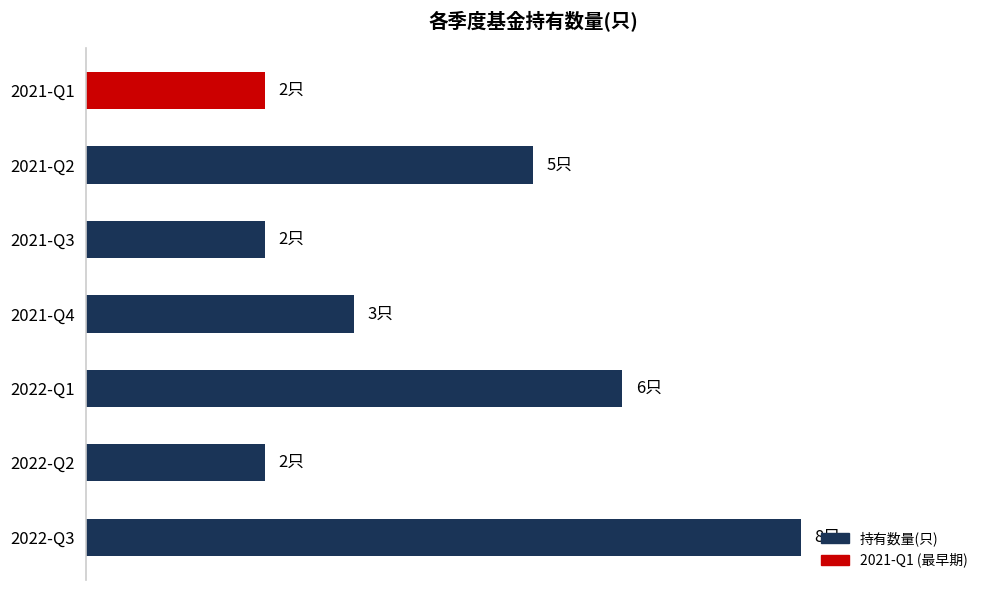

What is the difference between the maximum and minimum values?

6